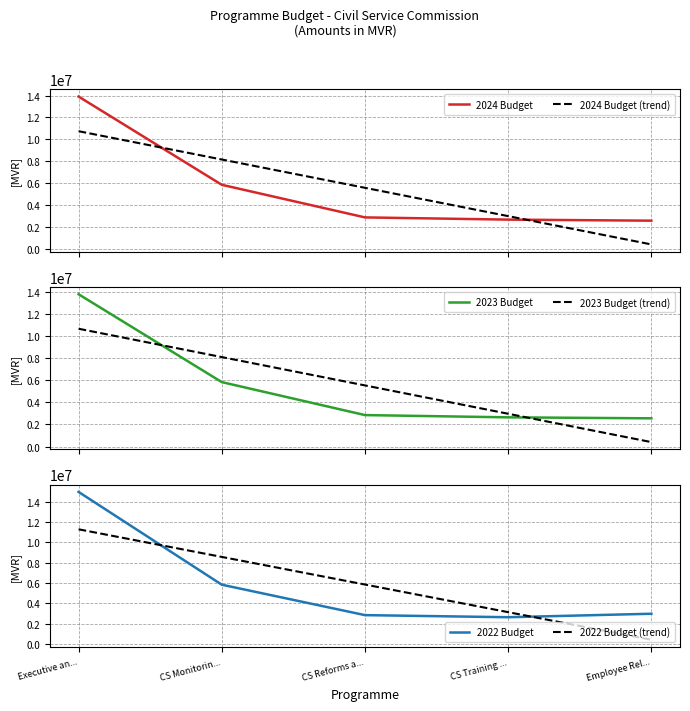

What is the maximum value for 2024 Budget (trend)?

10739623.2